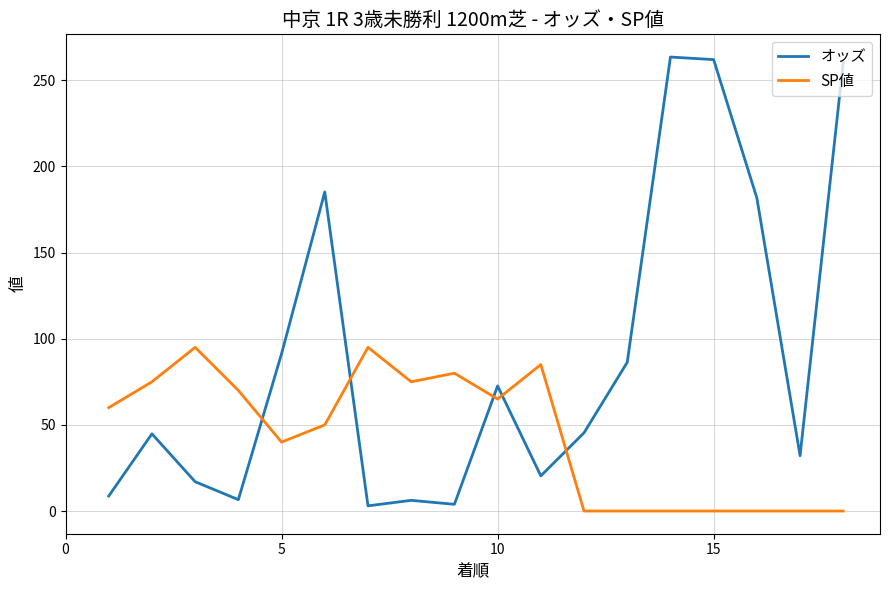

What is the difference between the second highest and second lowest values in the SP値 series?

95.0